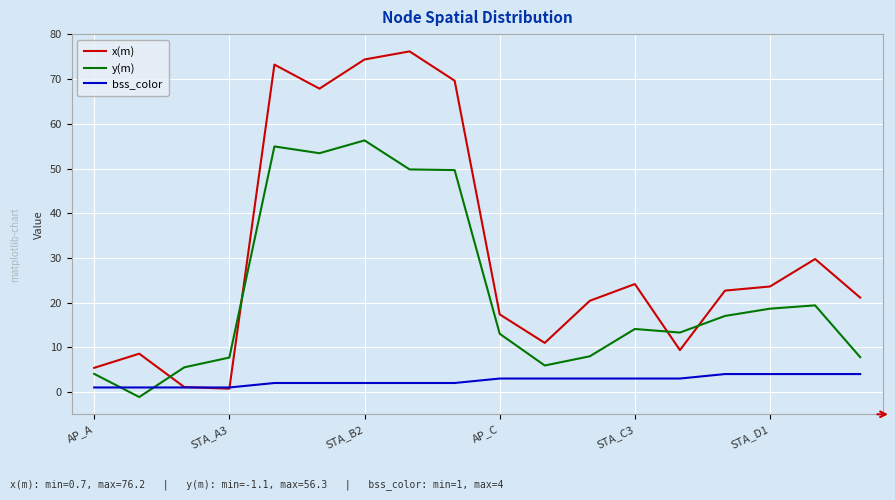

Which series has the largest range (max minus min)?

x(m)